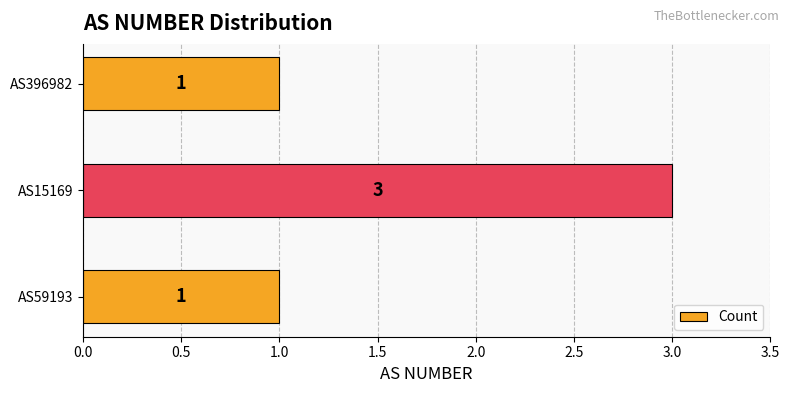

Count the values in the range 1 to 3.

3